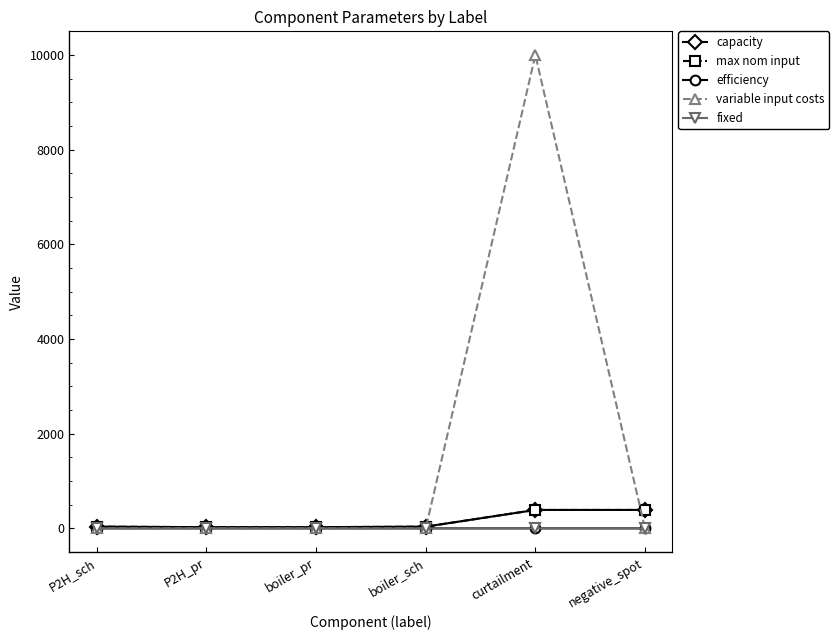

True or false: fixed has a value of 1.0 at curtailment.

True